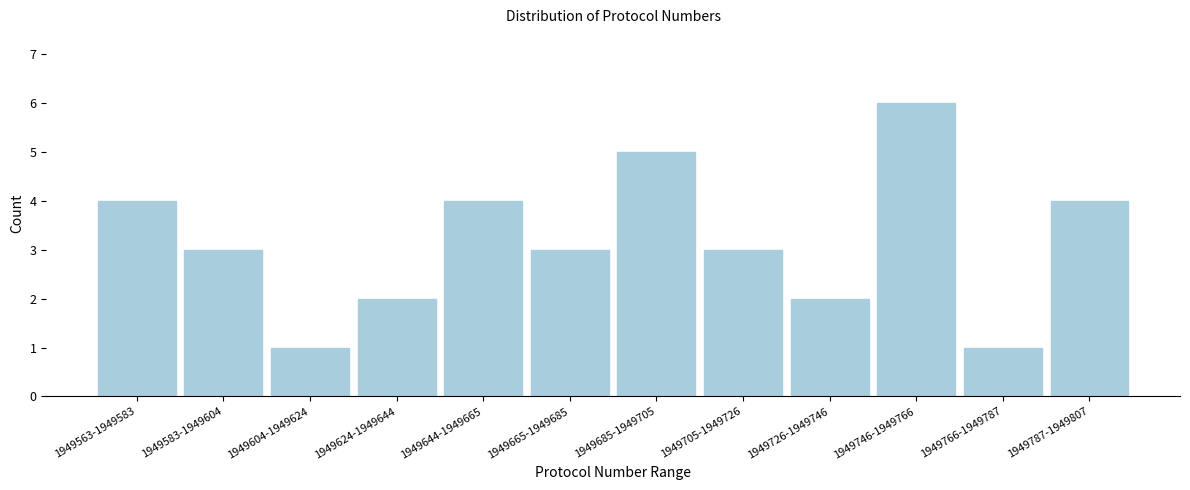

Reading left to right, extract all data points from this chart.

4	3	1	2	4	3	5	3	2	6	1	4